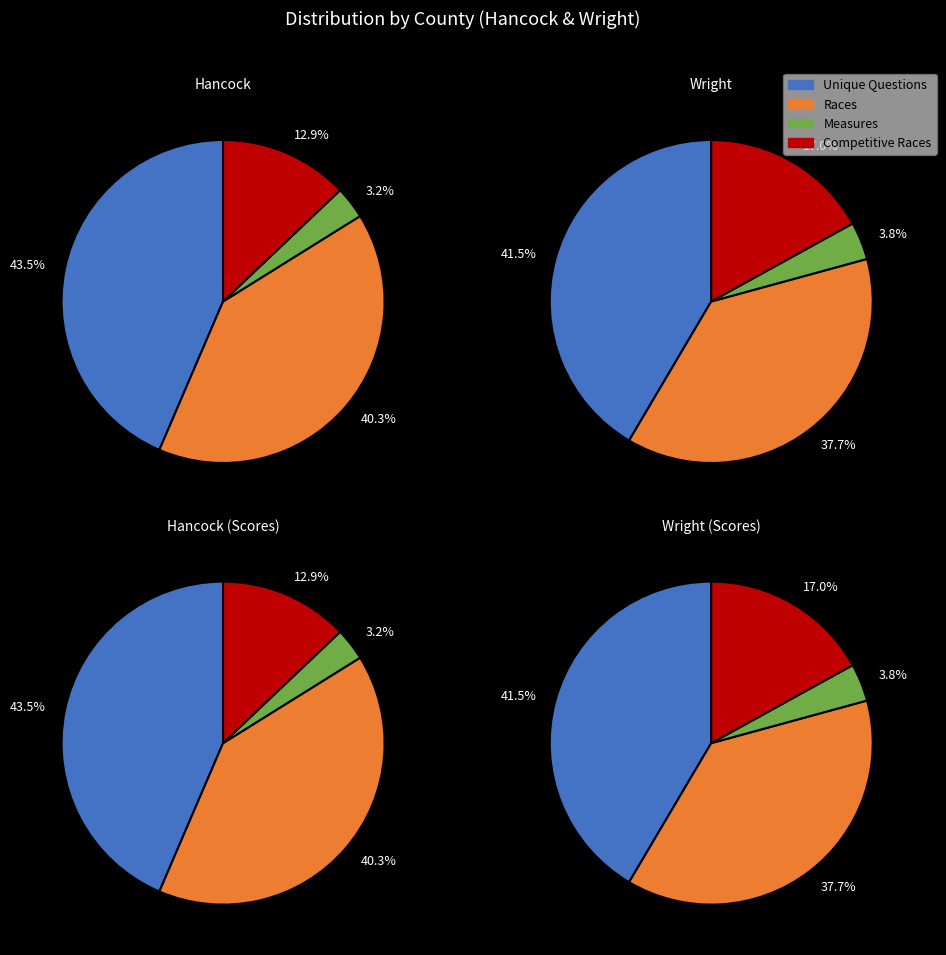

Which has a higher value, Wright or Hancock?

Hancock